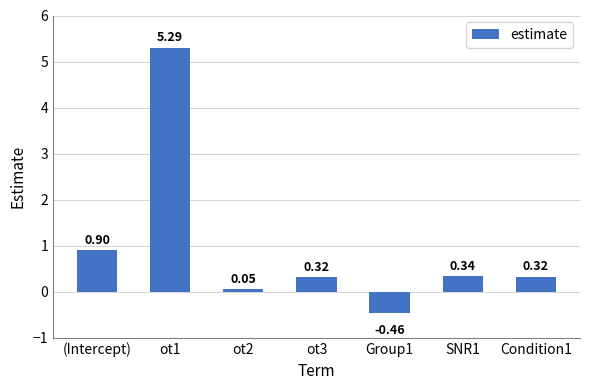

What is the change in value from ot2 to SNR1?

+0.3